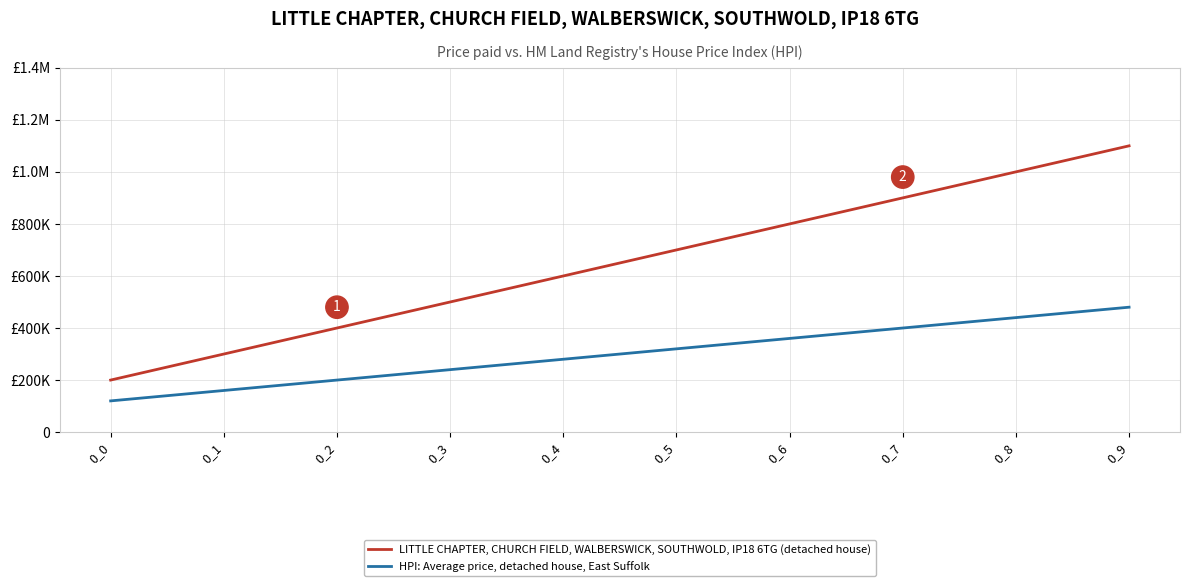

Reading left to right, extract all data points from this chart.

LITTLE CHAPTER, CHURCH FIELD, WALBERSWICK, SOUTHWOLD, IP18 6TG (detached house): 0_0=200000	0_1=300000	0_2=400000	0_3=500000	0_4=600000	0_5=700000	0_6=800000	0_7=900000	0_8=1000000	0_9=1100000
HPI: Average price, detached house, East Suffolk: 0_0=120000	0_1=160000	0_2=200000	0_3=240000	0_4=280000	0_5=320000	0_6=360000	0_7=400000	0_8=440000	0_9=480000